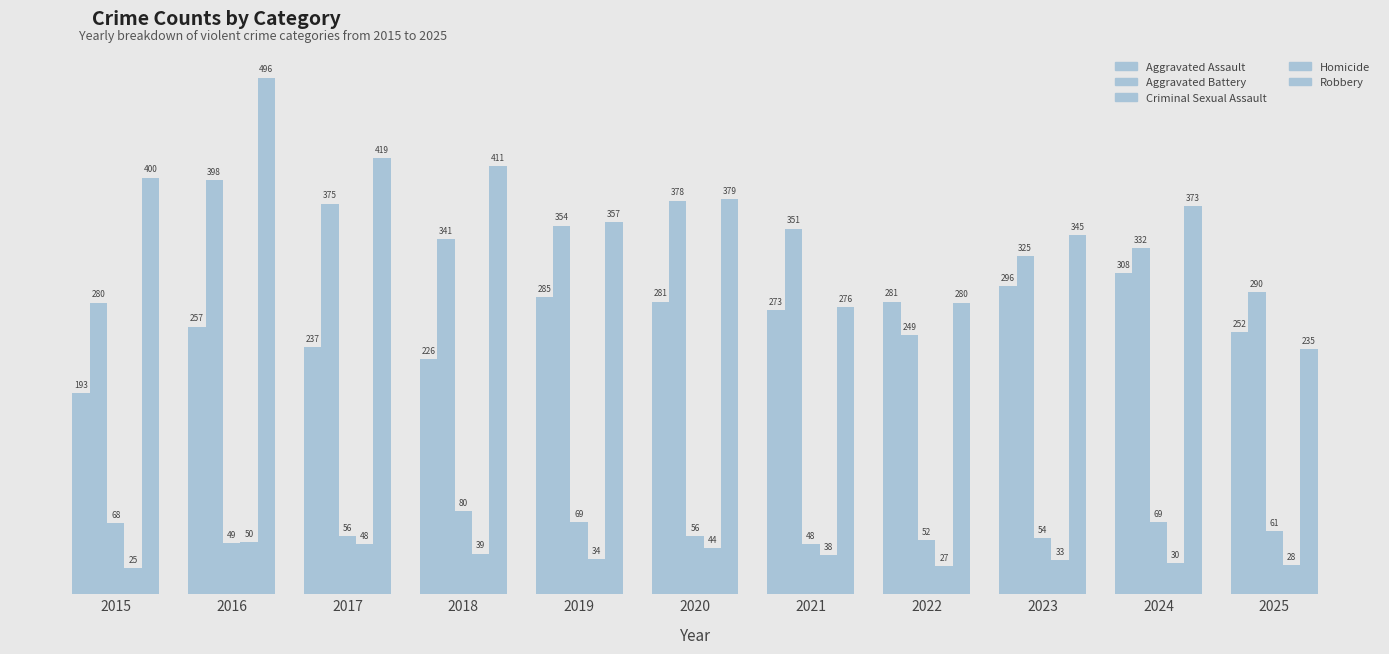

How many groups of bars are there?

11